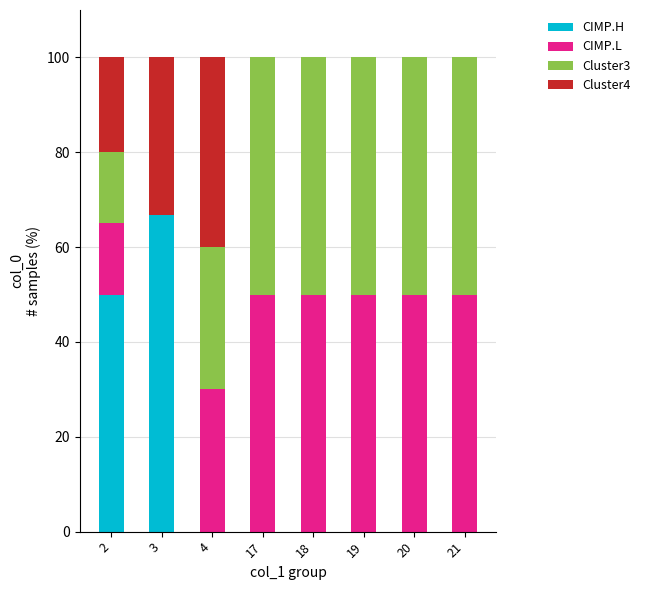

What is the maximum value for CIMP.H?

66.7